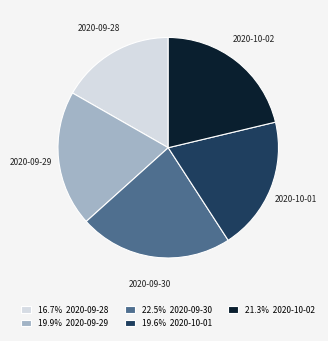

Is 2020-10-01 the majority of the pie?

No